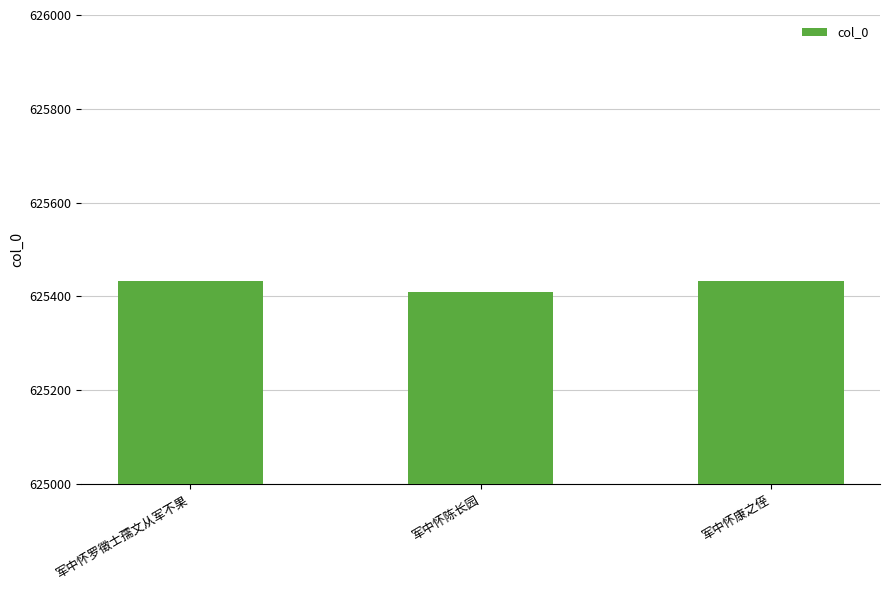

Which label corresponds to the smallest value in the chart?

军中怀陈长园